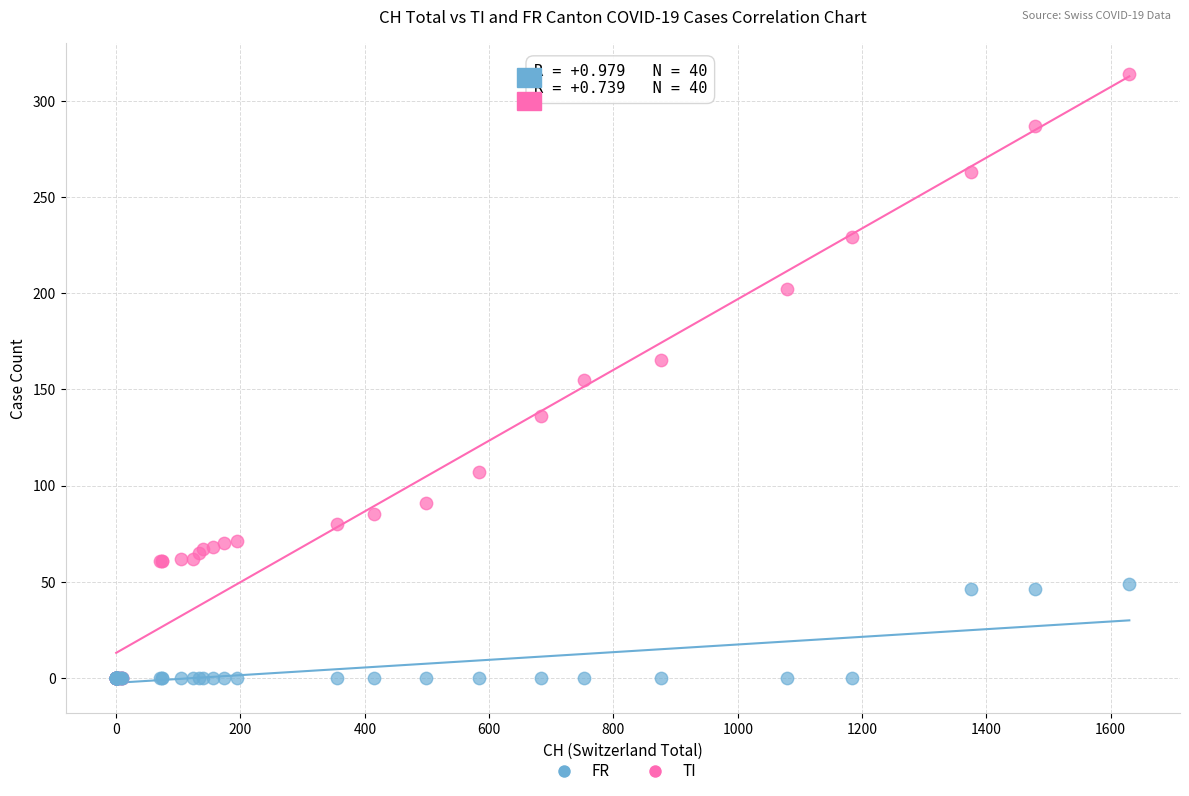

What are all the series names shown in the legend?

FR, TI